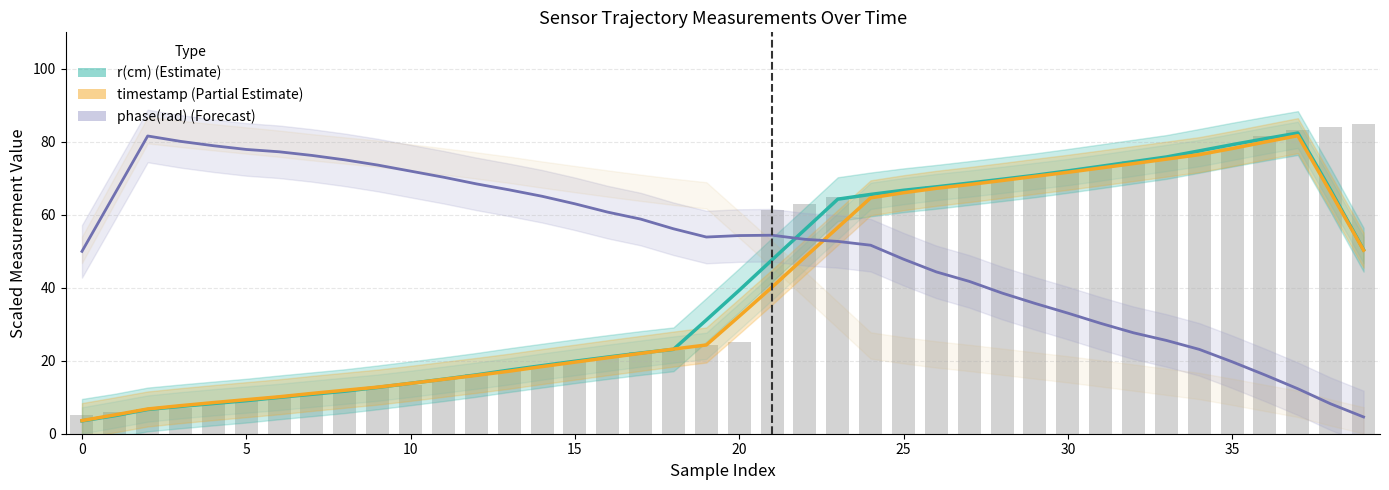

How many groups of bars are there?

40